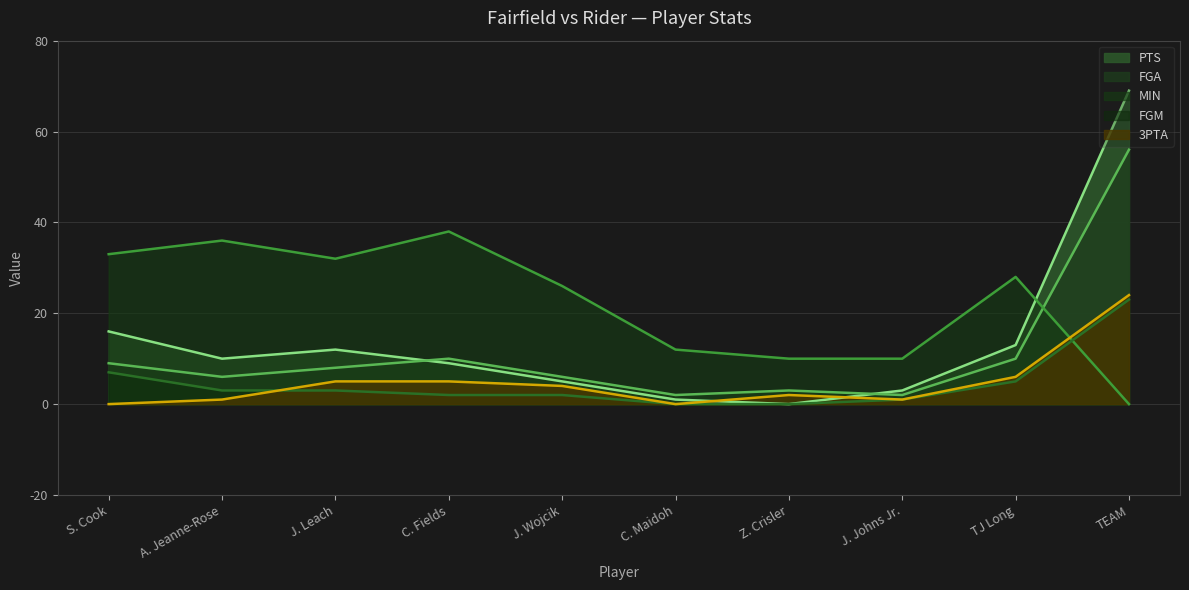

Reading right to left, extract all data points from this chart.

PTS: 69	13	3	0	1	5	9	12	10	16
MIN: 0	28	10	10	12	26	38	32	36	33
FGM: 23	5	1	0	0	2	2	3	3	7
FGA: 56	10	2	3	2	6	10	8	6	9
3PTA: 24	6	1	2	0	4	5	5	1	0